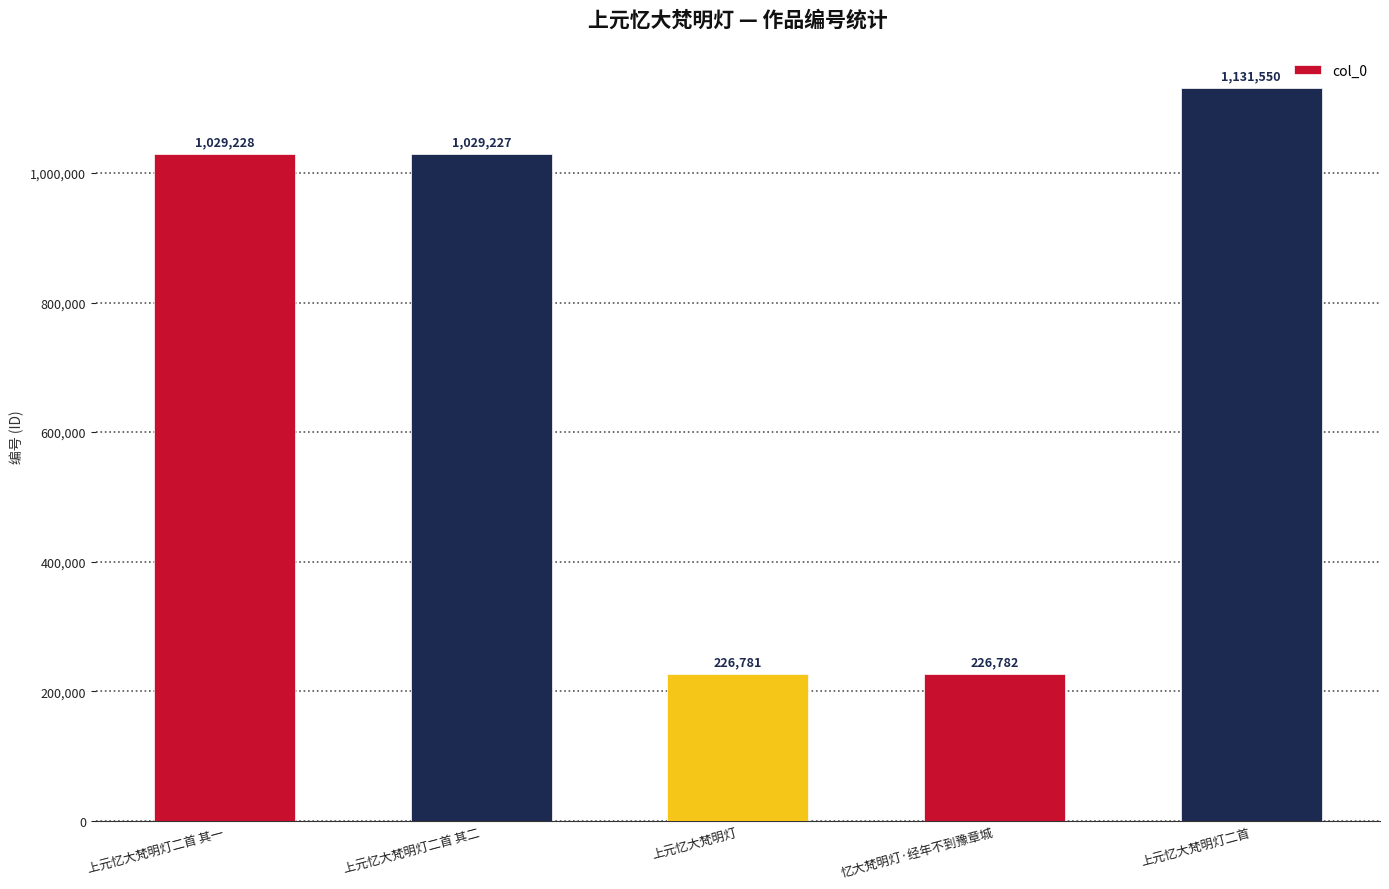

Between 上元忆大梵明灯二首 and 上元忆大梵明灯二首 其一, which is larger?

上元忆大梵明灯二首